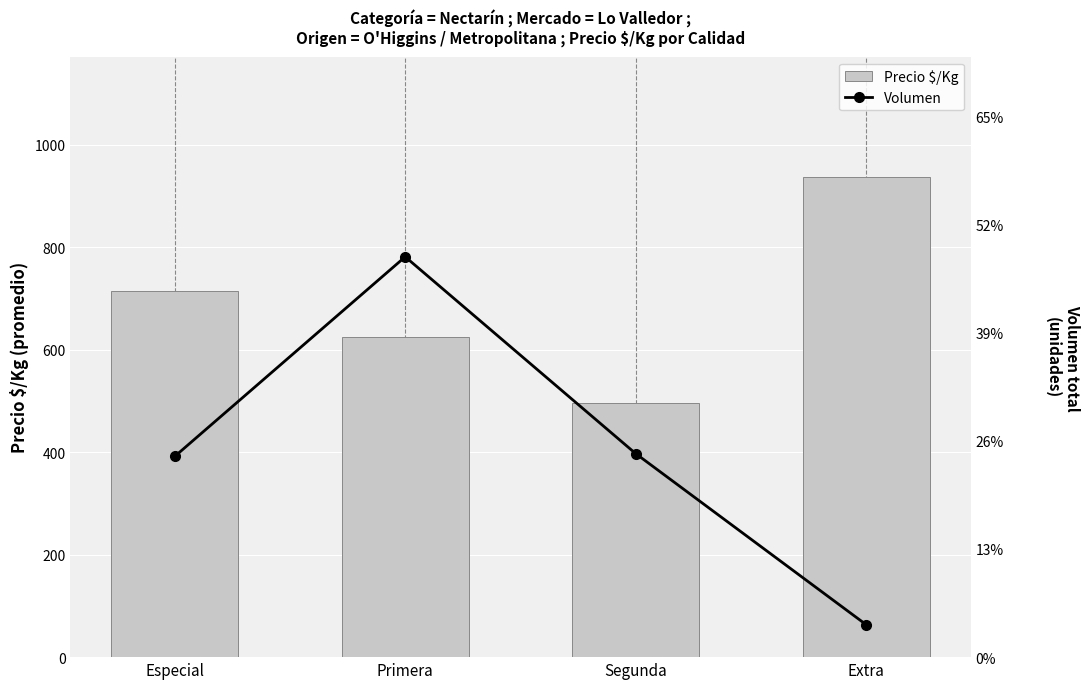

Which category has the highest value across all series?

Primera